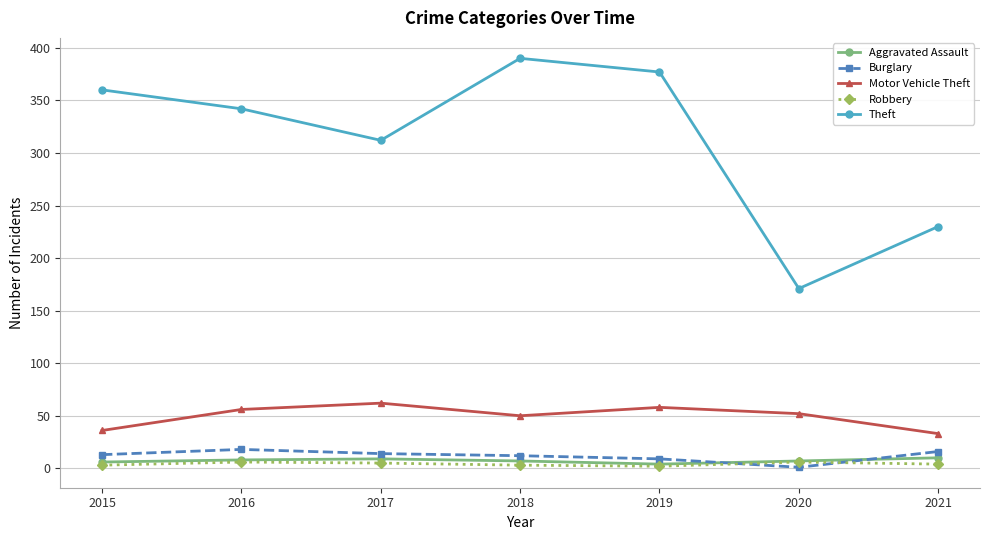

True or false: Motor Vehicle Theft has a value of 58 at 2019.

True